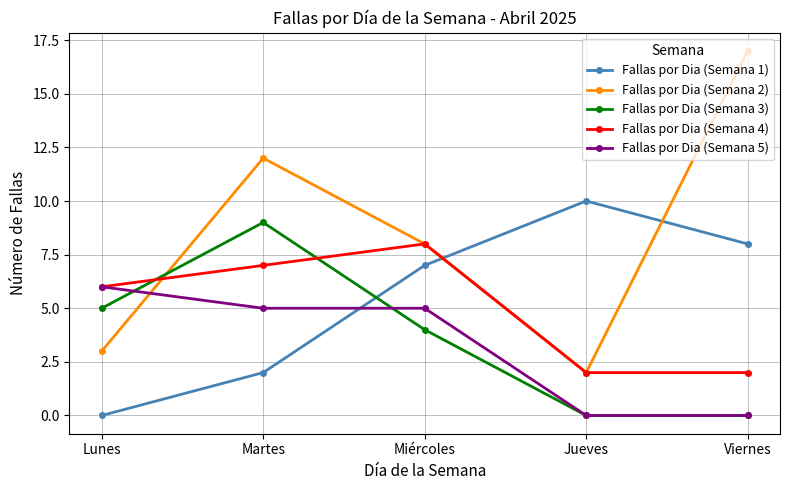

How many intersections are there between Fallas por Dia (Semana 1) and Fallas por Dia (Semana 2)?

2